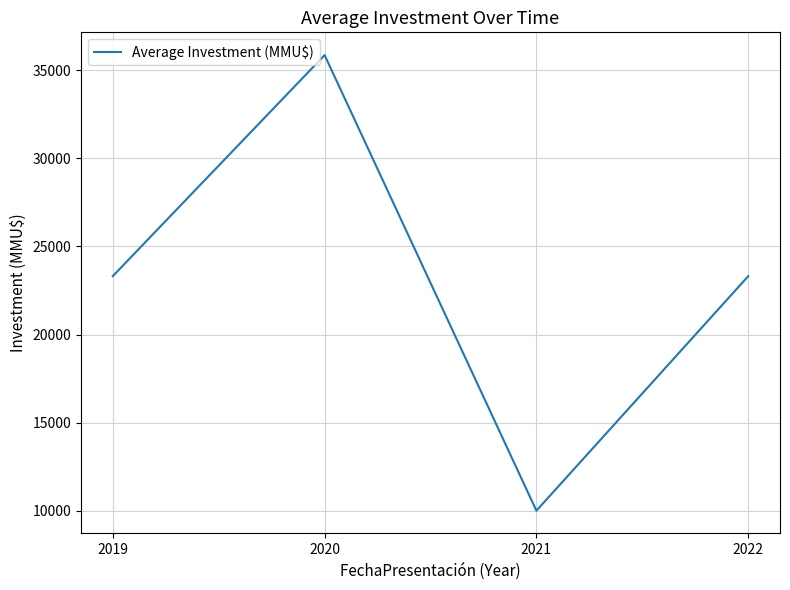

Approximately how many times larger is the value at 2019 compared to 2021?

2.3